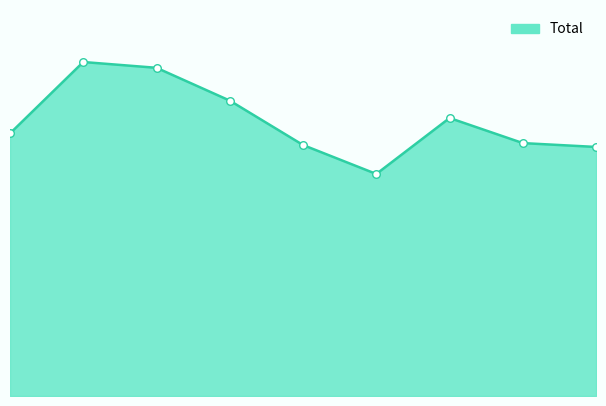

Is this an area chart (filled region under the line)?

Yes